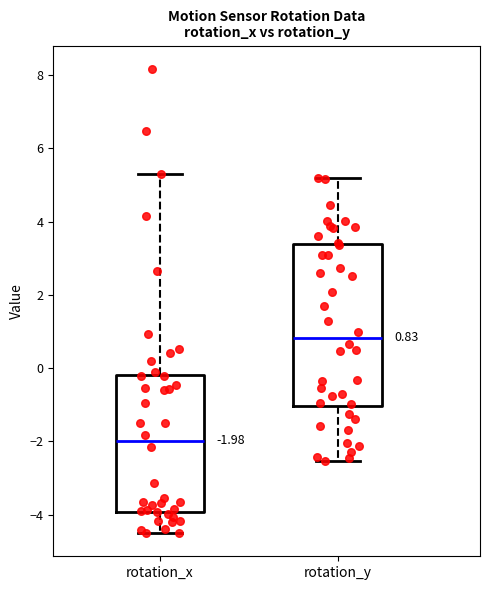

Which box has the lowest median line?

rotation_x